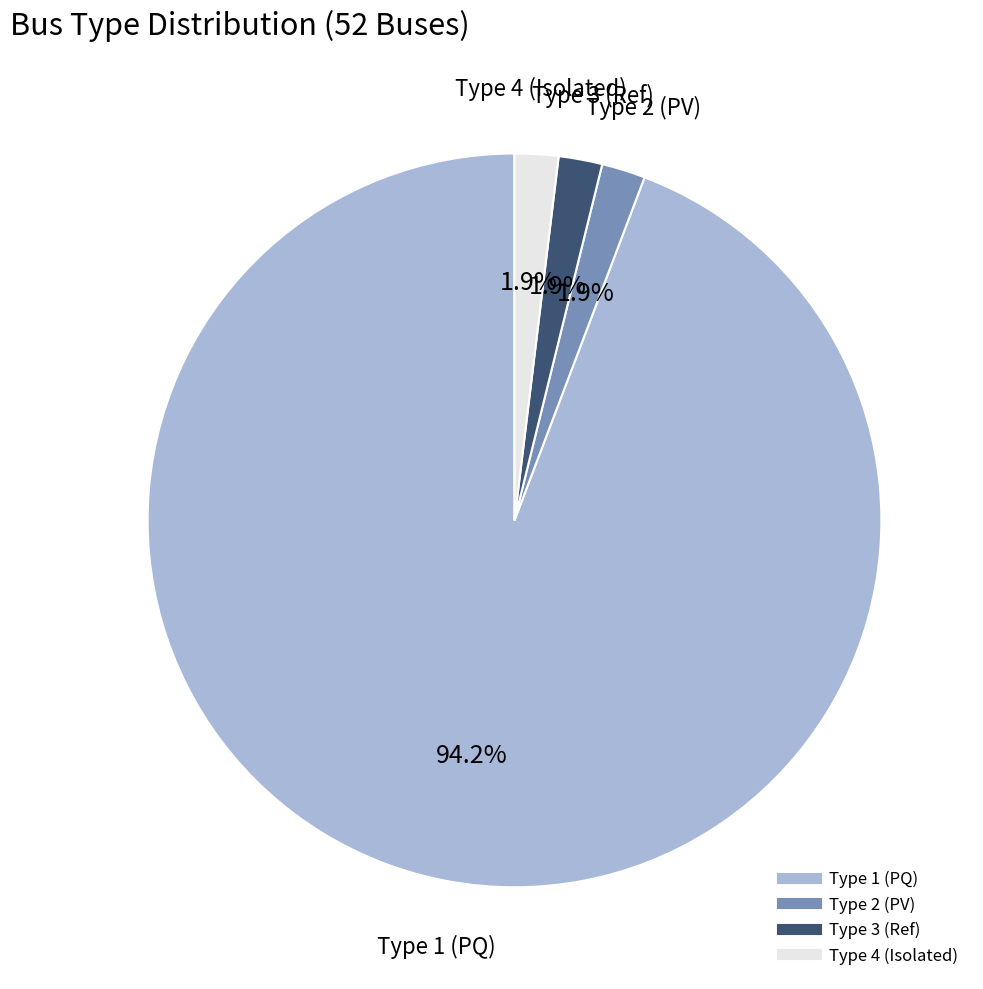

Does any single category account for the majority?

Yes